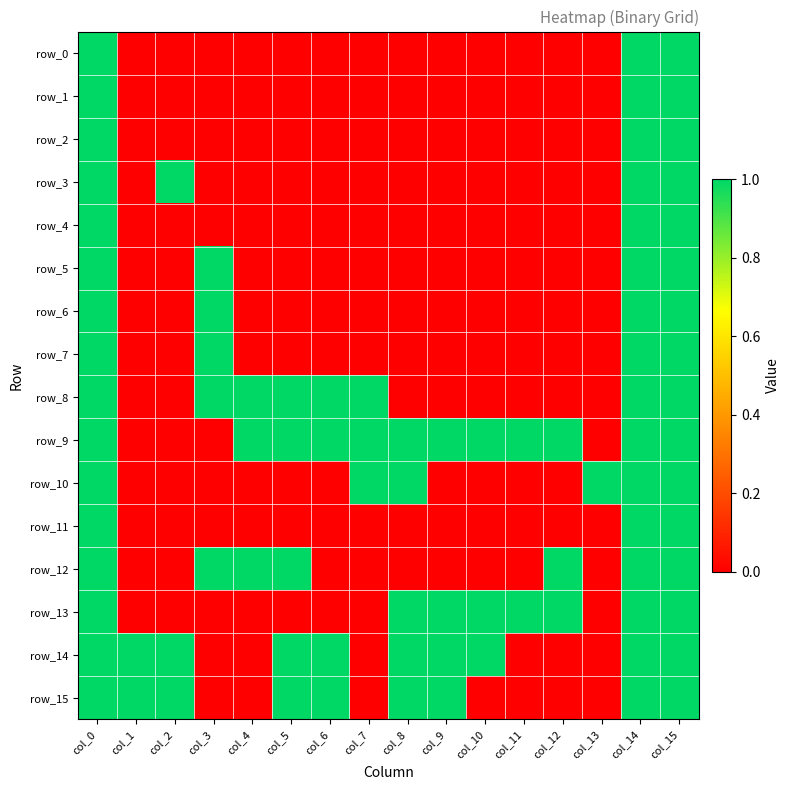

True or false: row_0 has a value of 2 at col_14.

False